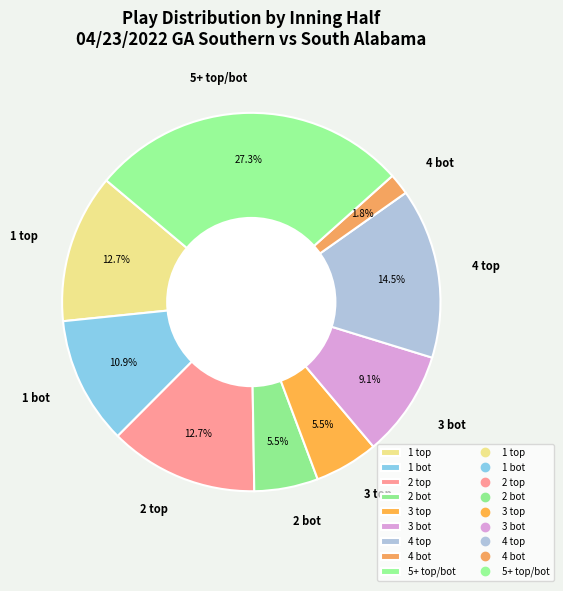

Does any single category account for the majority?

No